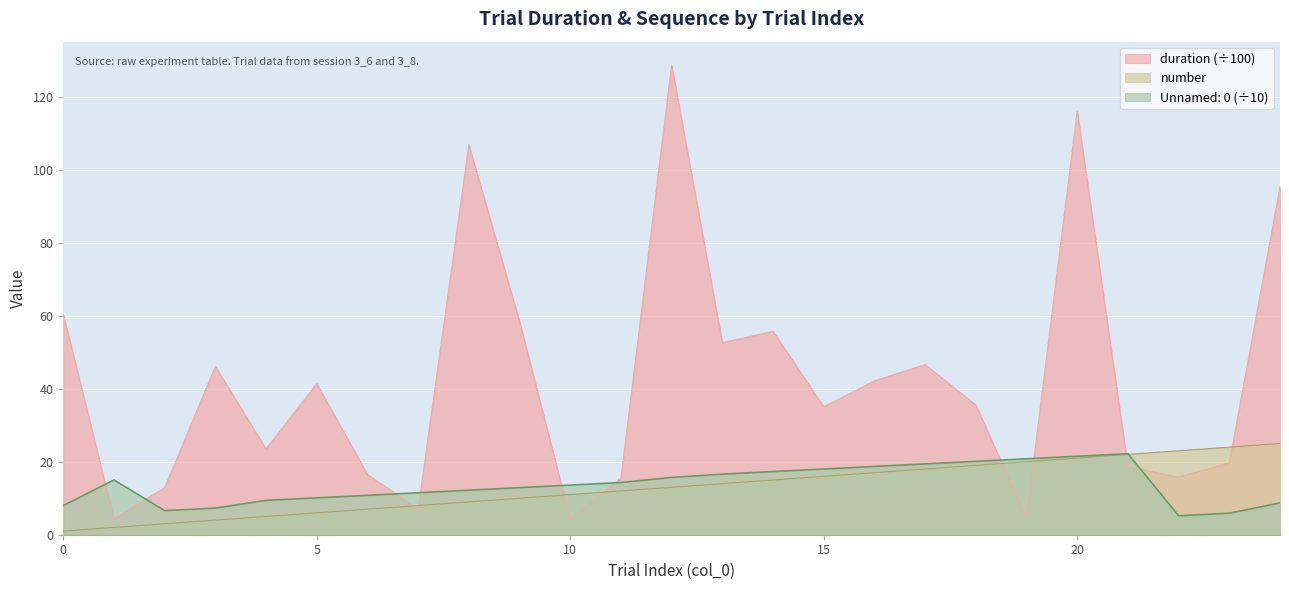

What is the spread (max minus min) of values at 15?

19.0